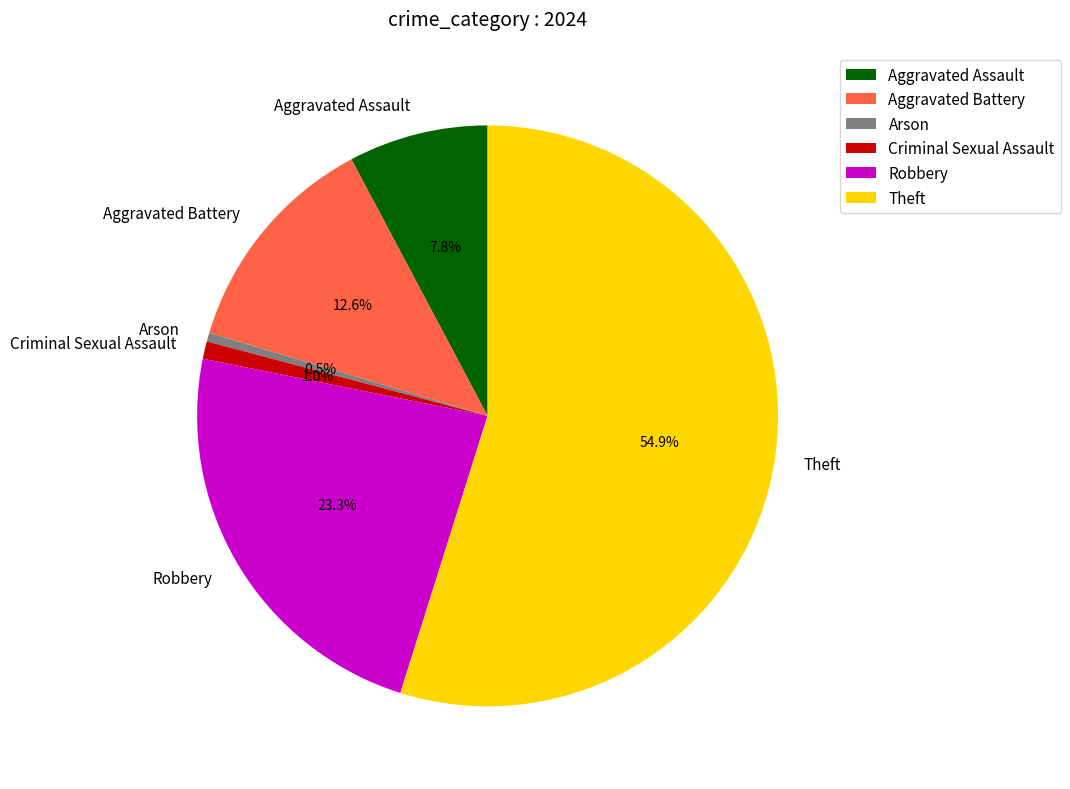

Is there any slice that represents more than half of the pie?

Yes